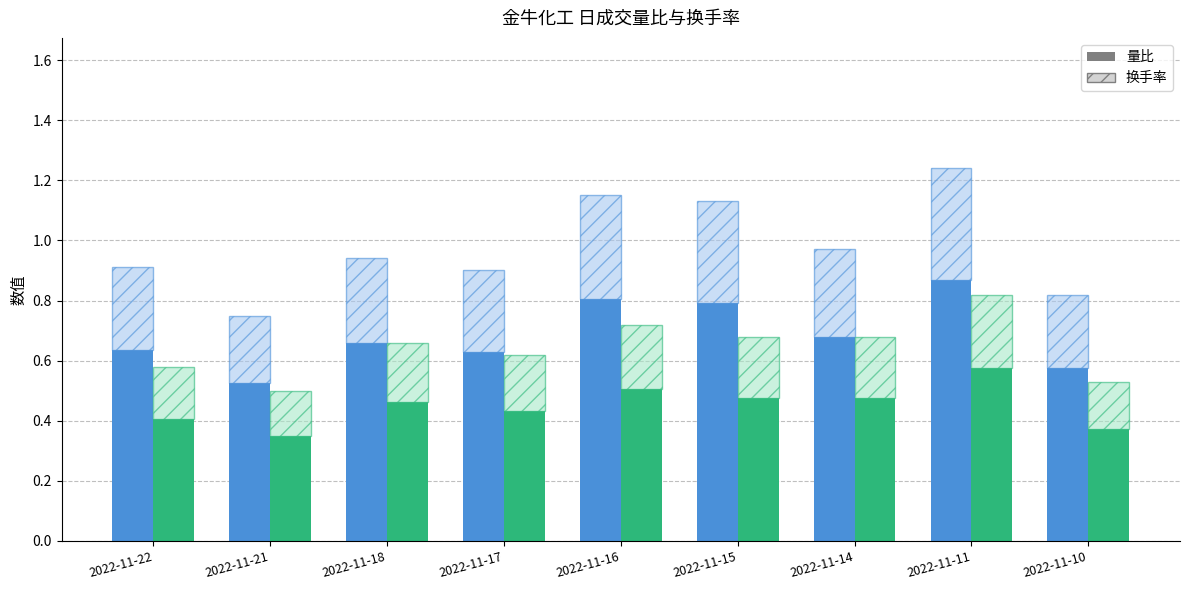

Read the 量比 (延伸) value at 2022-11-15.

0.3